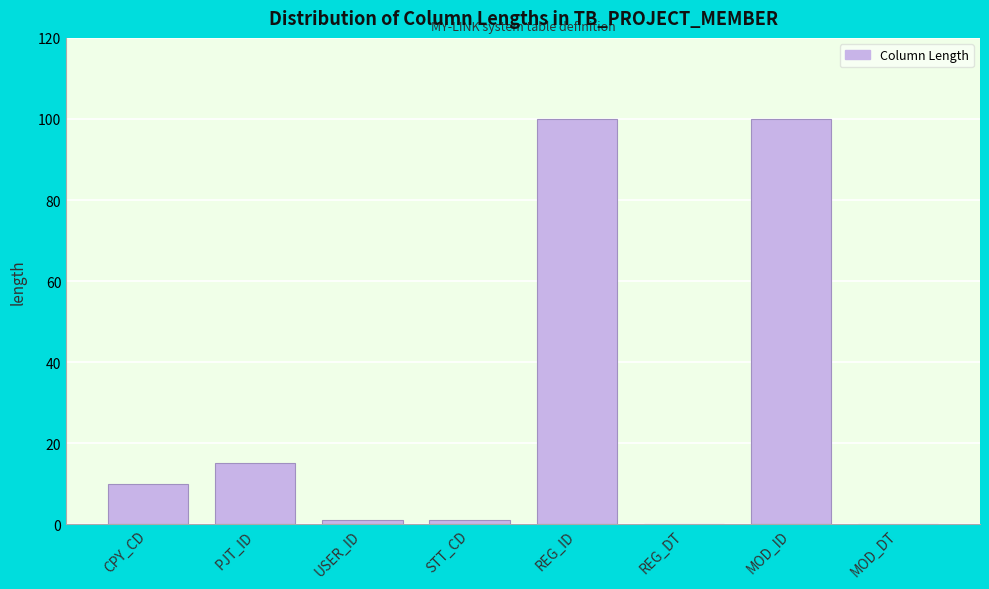

Reading right to left, what are all the values shown in this chart?

MOD_DT=0	MOD_ID=100	REG_DT=0	REG_ID=100	STT_CD=1	USER_ID=1	PJT_ID=15	CPY_CD=10